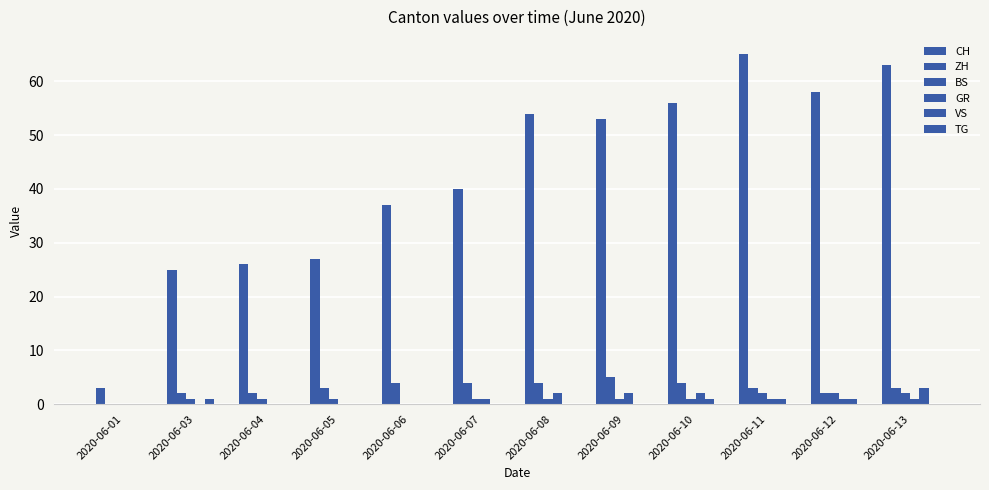

Are the bars horizontal?

No